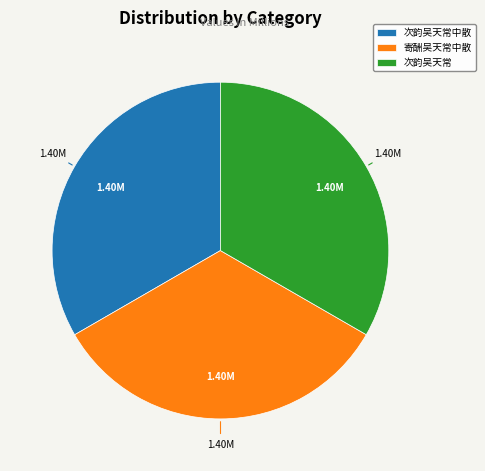

Is there a majority slice in this chart?

No